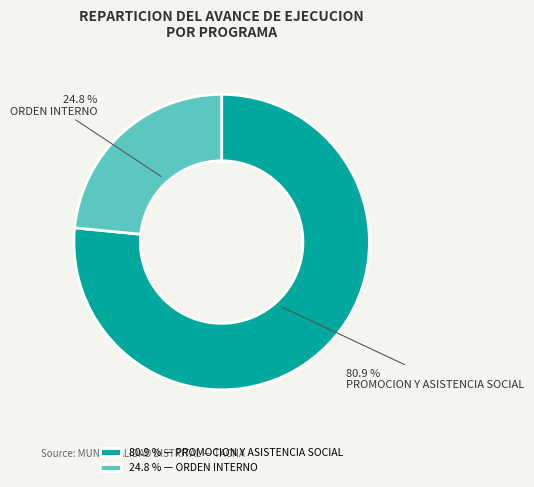

Is there a majority slice in this chart?

Yes